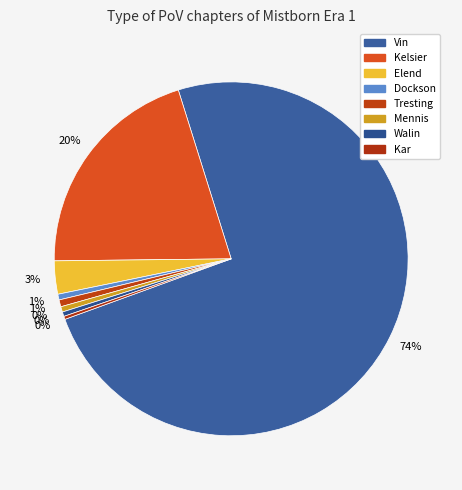

To the nearest percent, what is the combined percentage of Vin and Walin?

75%